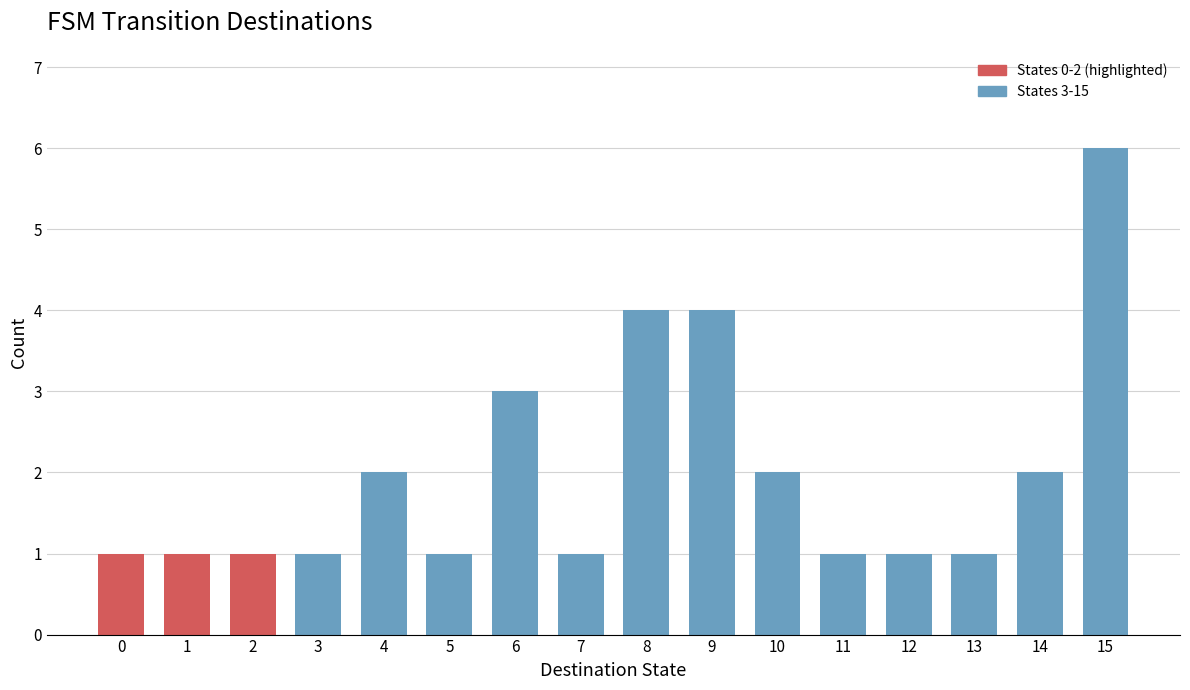

Reading left to right, transcribe all the data shown in this chart.

0=1	1=1	2=1	3=1	4=2	5=1	6=3	7=1	8=4	9=4	10=2	11=1	12=1	13=1	14=2	15=6